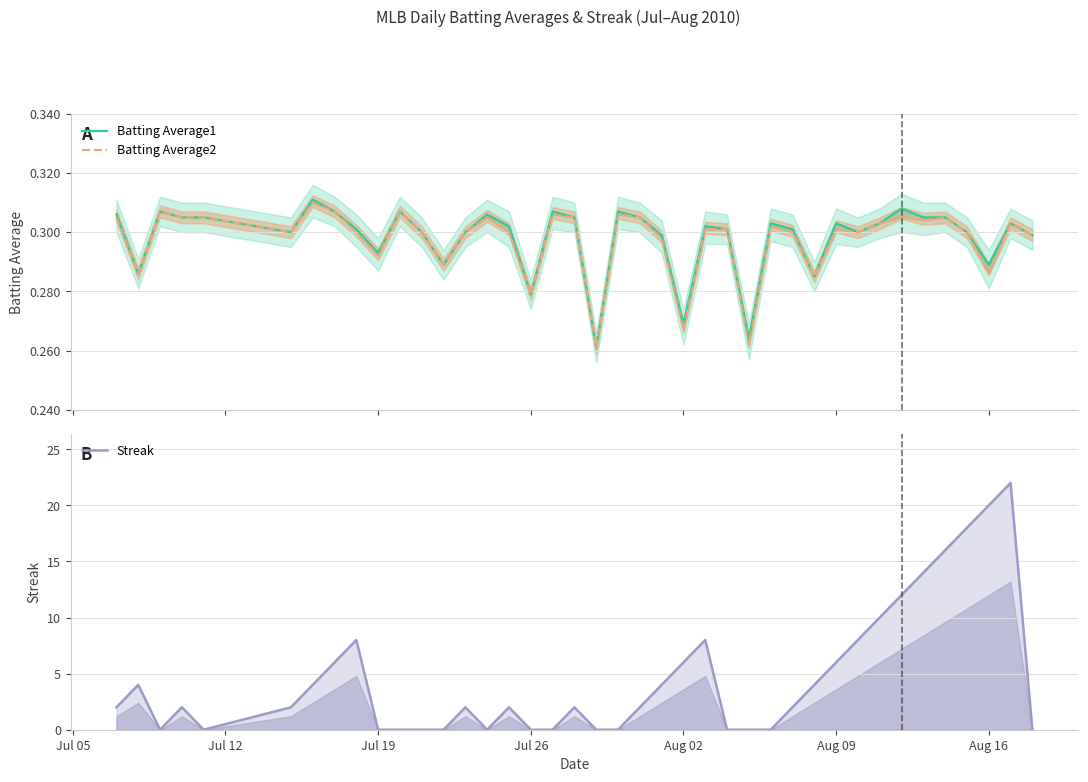

Reading right to left, what are all the values shown in this chart?

Batting Average1: 0.3	0.3	0.3	0.3	0.3	0.3	0.3	0.3	0.3	0.3	0.3	0.3	0.3	0.3	0.3	0.3	0.3	0.3	0.3	0.3	0.3	0.3	0.3	0.3	0.3	0.3	0.3	0.3	0.3	0.3	0.3	0.3	0.3	0.3	0.3	0.3	0.3	0.3	0.3	0.3
Batting Average2: 0.3	0.3	0.3	0.3	0.3	0.3	0.3	0.3	0.3	0.3	0.3	0.3	0.3	0.3	0.3	0.3	0.3	0.3	0.3	0.3	0.3	0.3	0.3	0.3	0.3	0.3	0.3	0.3	0.3	0.3	0.3	0.3	0.3	0.3	0.3	0.3	0.3	0.3	0.3	0.3
Streak: 0.0	22.0	20.0	18.0	16.0	14.0	12.0	10.0	8.0	6.0	4.0	2.0	0.0	0.0	0.0	8.0	6.0	4.0	2.0	0.0	0.0	2.0	0.0	0.0	2.0	0.0	2.0	0.0	0.0	0.0	0.0	8.0	6.0	4.0	2.0	0.0	2.0	0.0	4.0	2.0